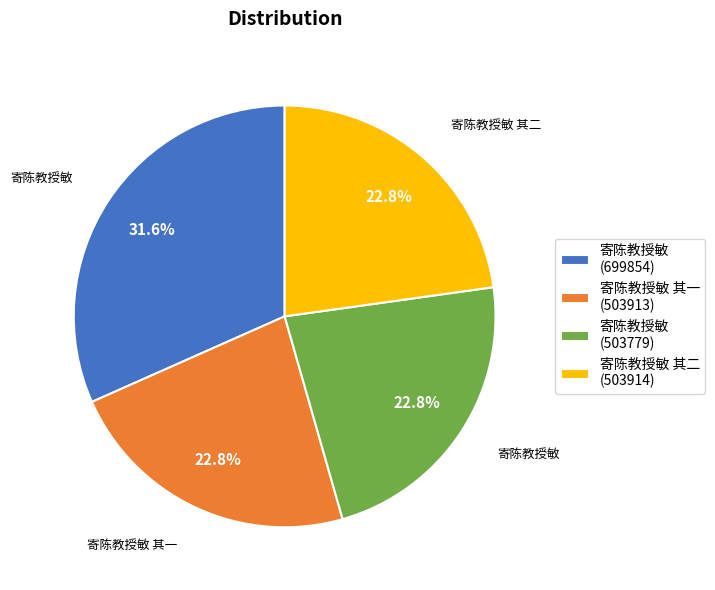

Does any single category account for the majority?

No